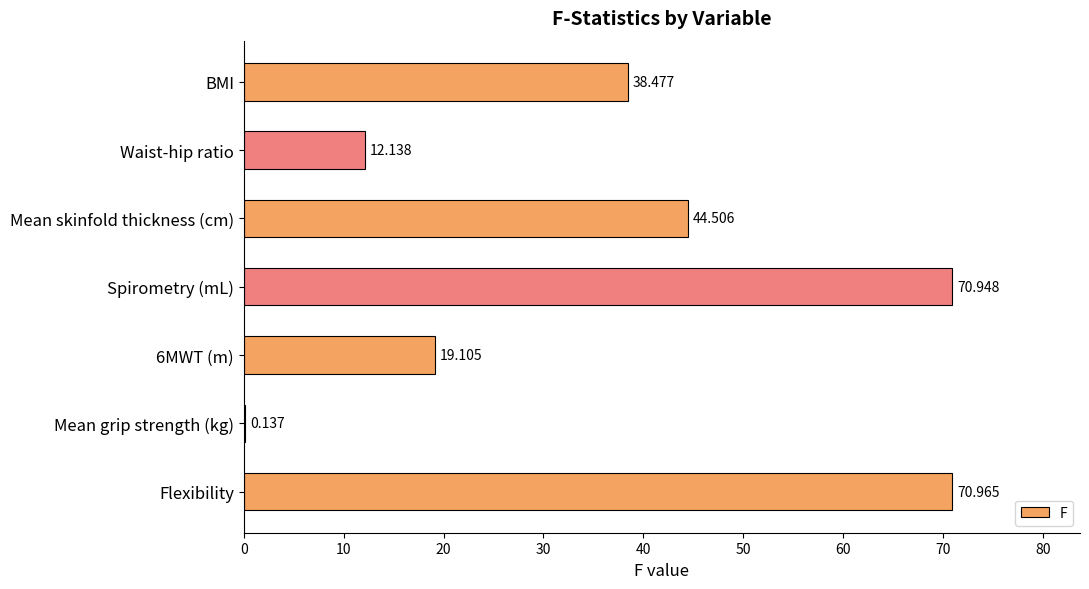

At which category does the chart reach its peak across all series?

Flexibility